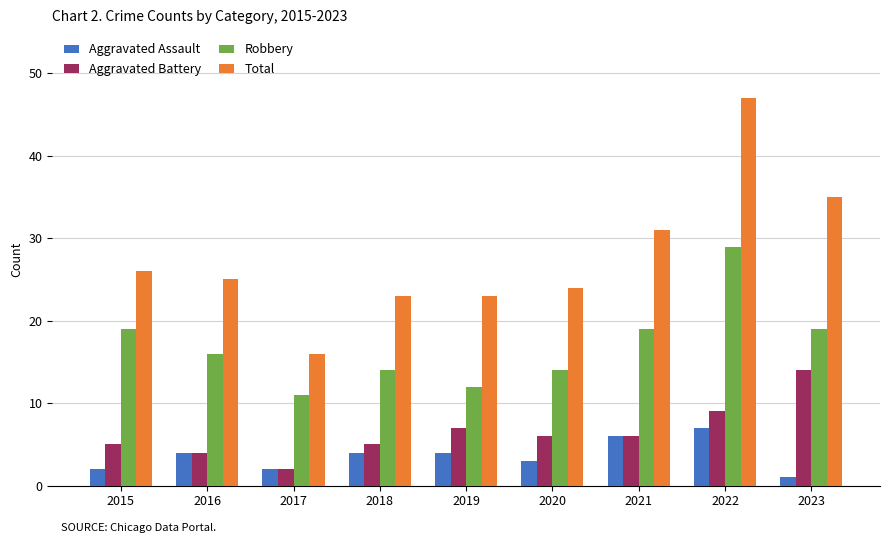

List the series in order of their peak value, lowest first.

Aggravated Assault, Aggravated Battery, Robbery, Total